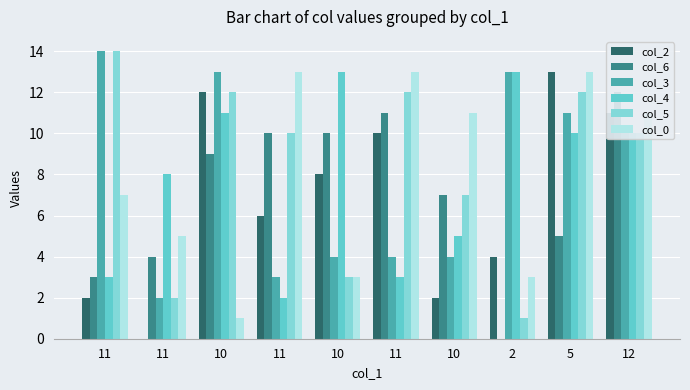

Between 11 and 11, which is larger?

11